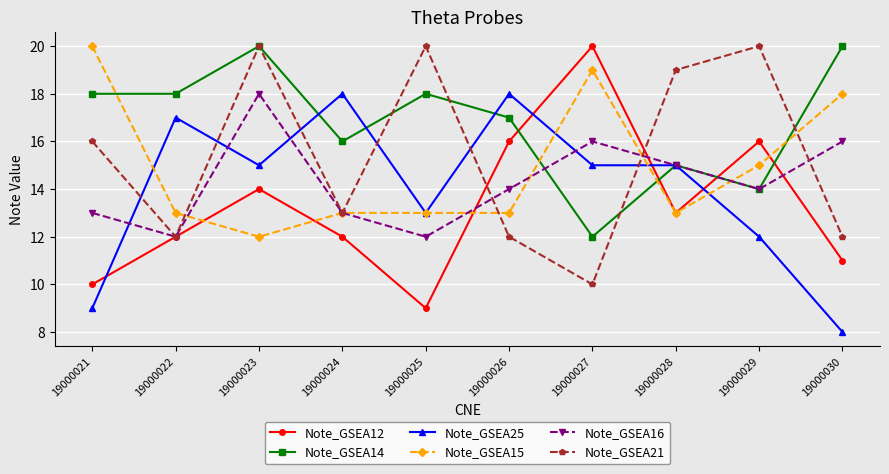

What is the maximum value for Note_GSEA25?

18